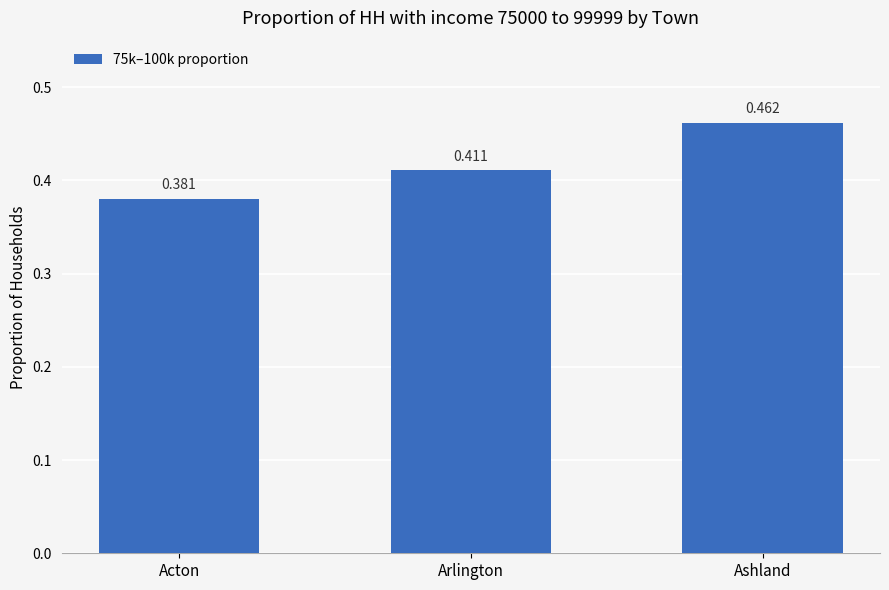

Which category has the lowest value across all series?

Acton